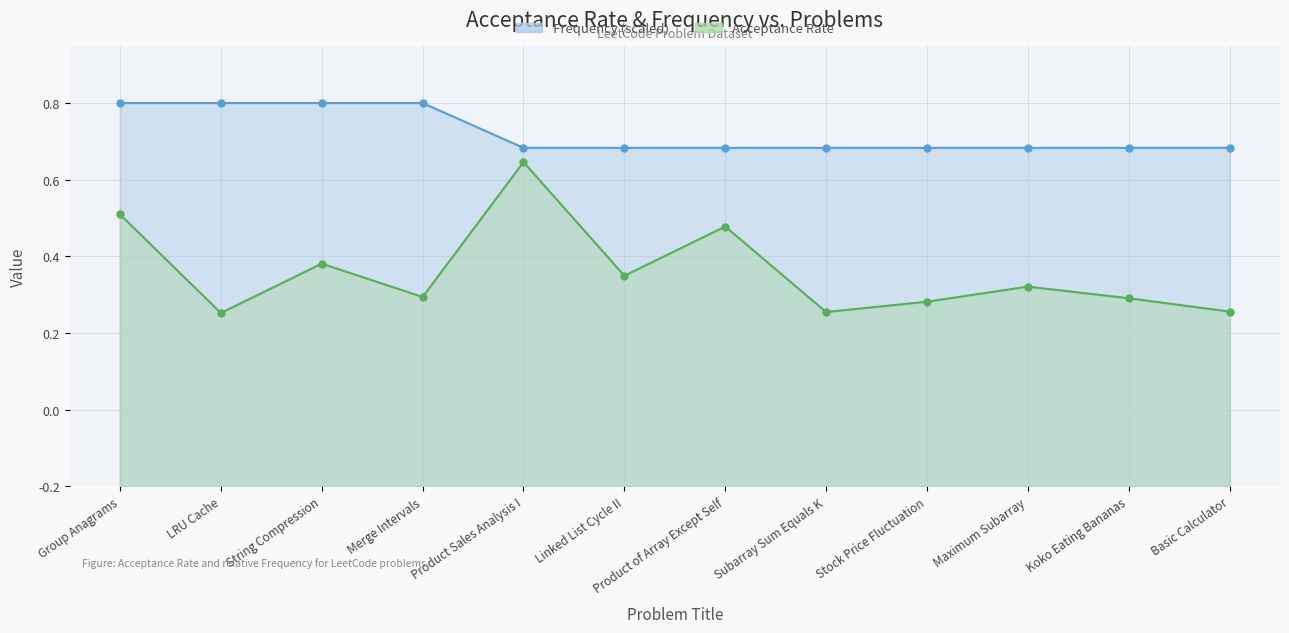

Which series has the largest range (max minus min)?

Acceptance Rate